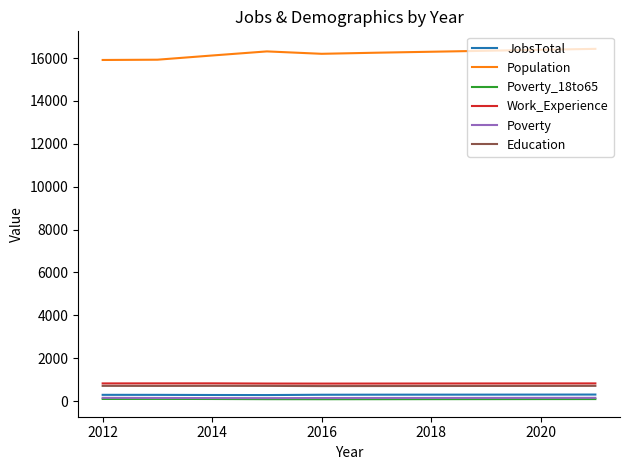

True or false: Poverty_18to65 and JobsTotal intersect in this chart.

False